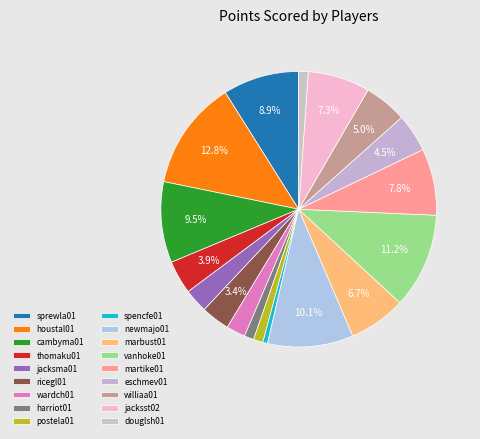

True or false: williaa01 accounts for 18% of the total.

False